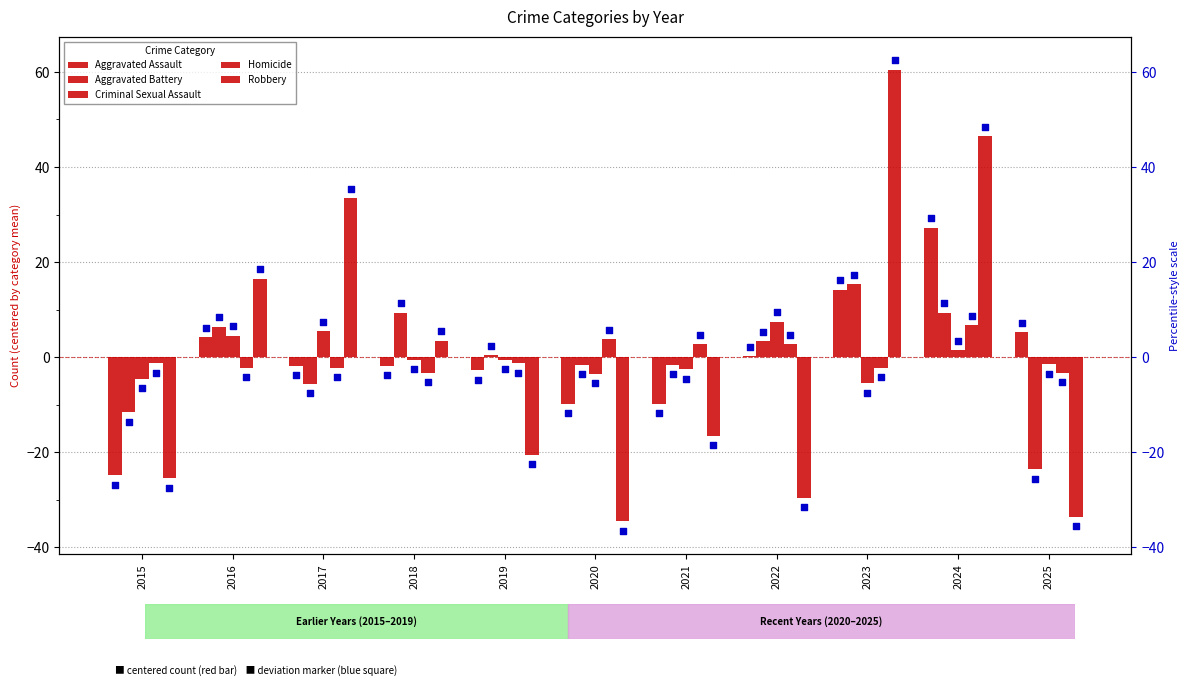

At how many categories does at least one series exceed 33?

3